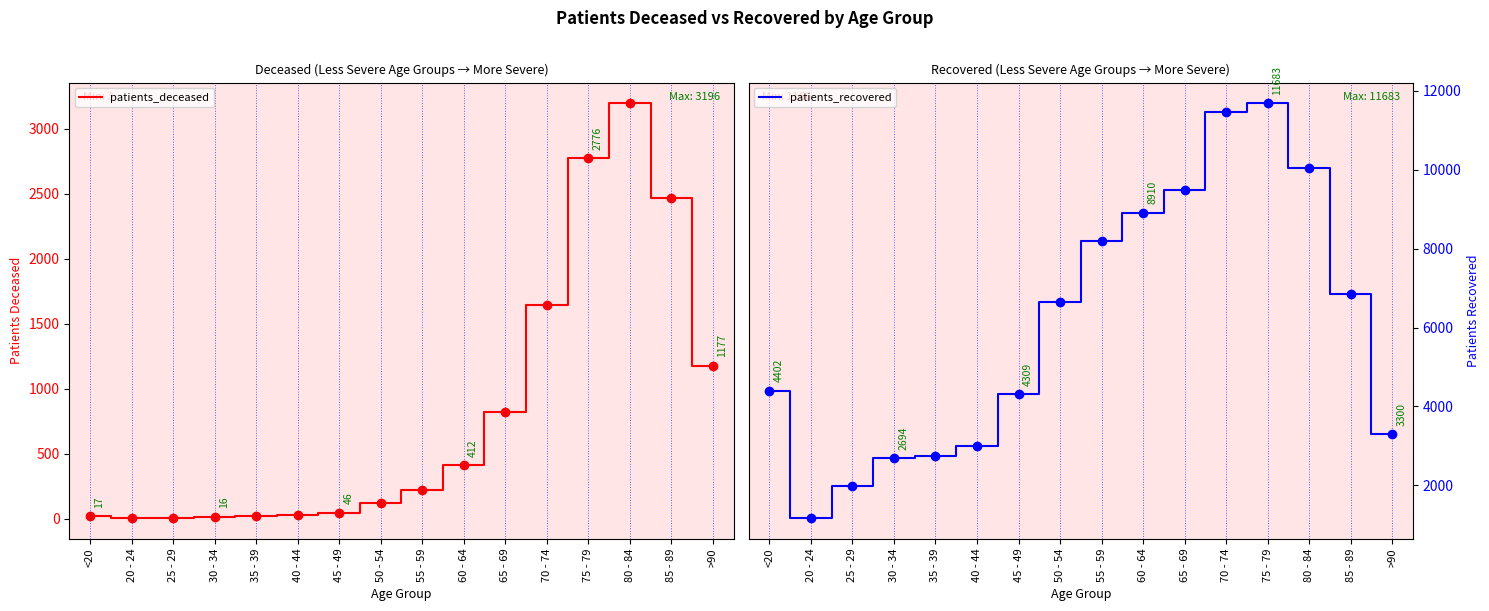

Is it true that patients_recovered equals 6645 at 50 - 54?

True